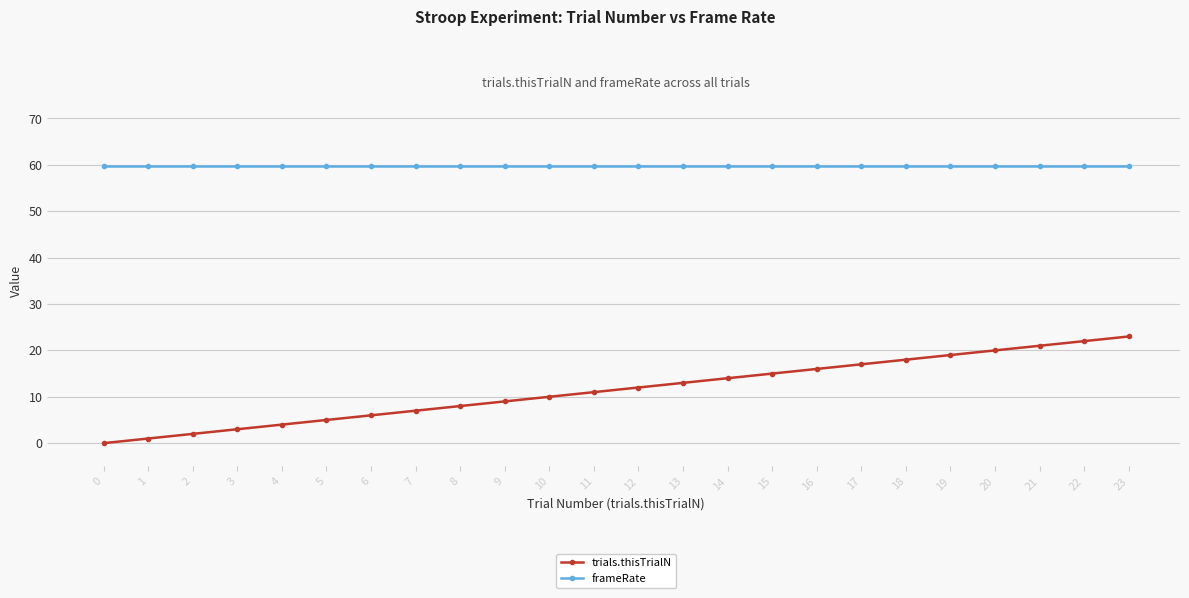

True or false: trials.thisTrialN has more than 0 points higher than both neighbors.

False